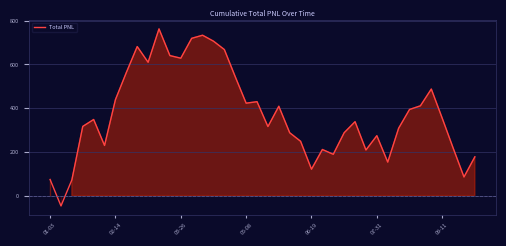

What is the difference between the maximum and minimum values?

809.5